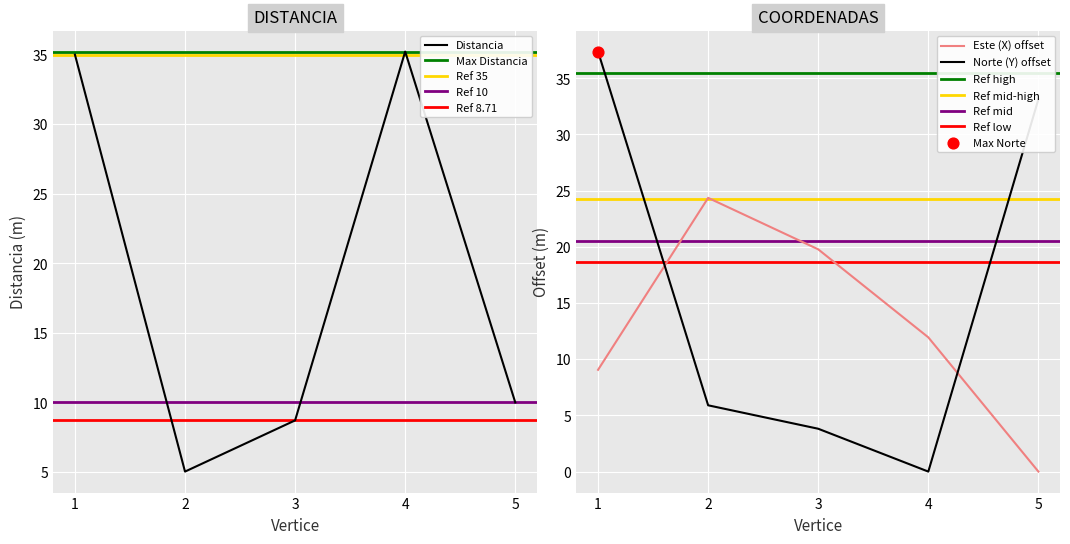

What is the total value across all series at 1?

81.4